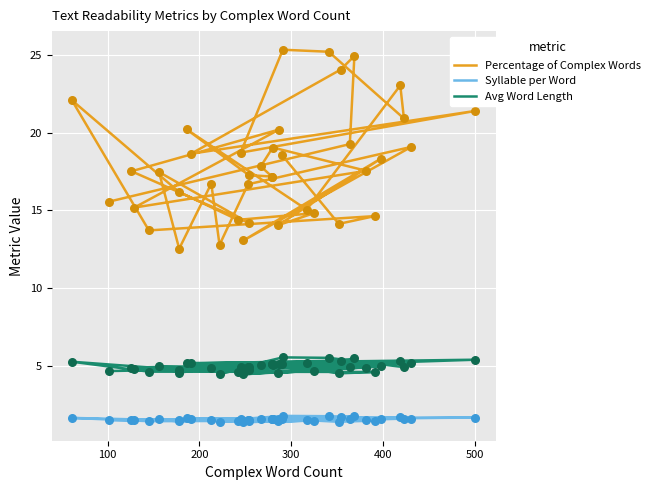

At how many categories does at least one series exceed 6?

40